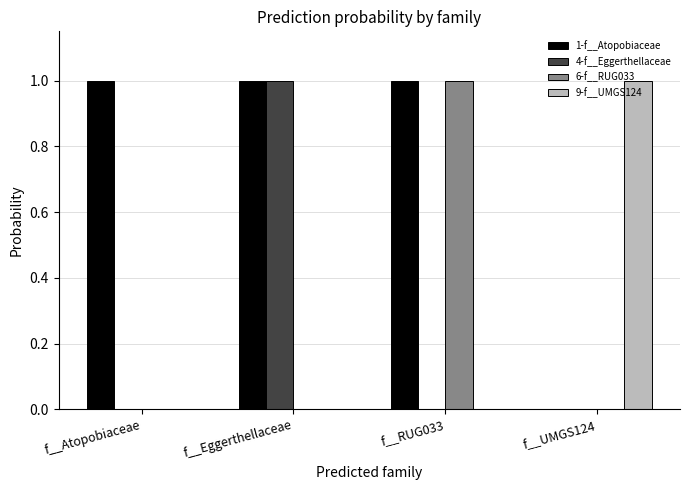

What is the maximum value shown in the chart?

1.0